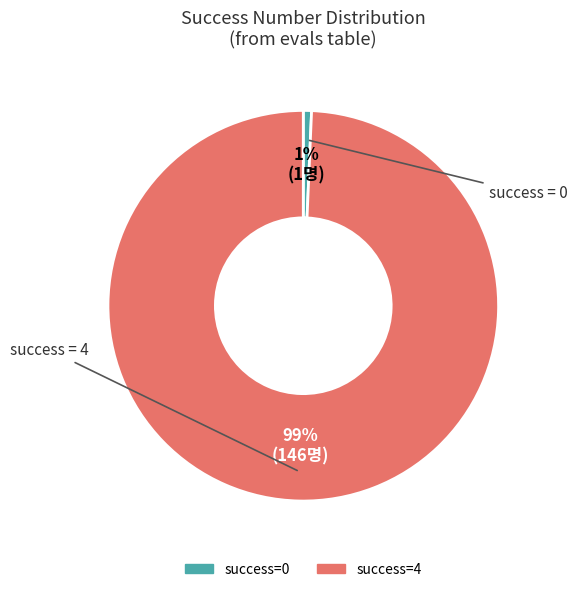

Does any single category account for the majority?

Yes